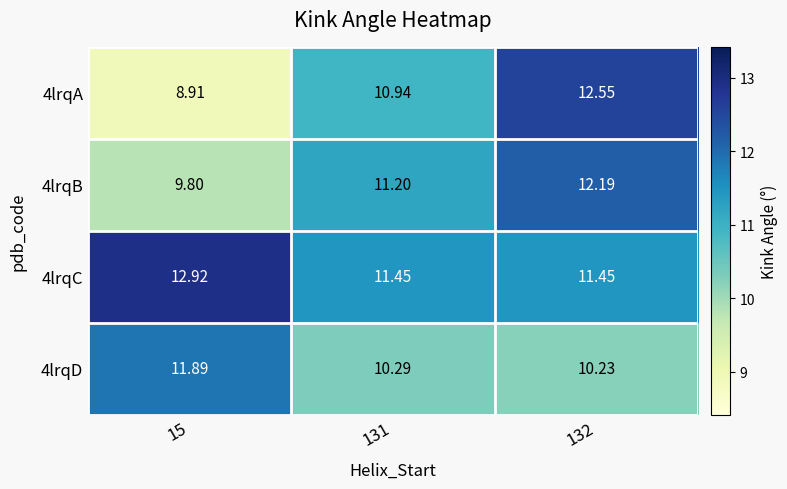

Reading left to right, transcribe all the data shown in this chart.

4lrqA: 15=8.9	131=10.9	132=12.6
4lrqB: 15=9.8	131=11.2	132=12.2
4lrqC: 15=12.9	131=11.4	132=11.4
4lrqD: 15=11.9	131=10.3	132=10.2